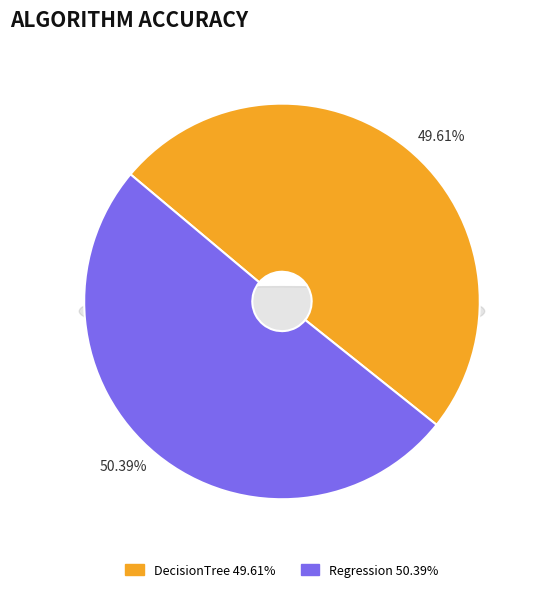

Is it true that DecisionTree is 50% of the pie?

True